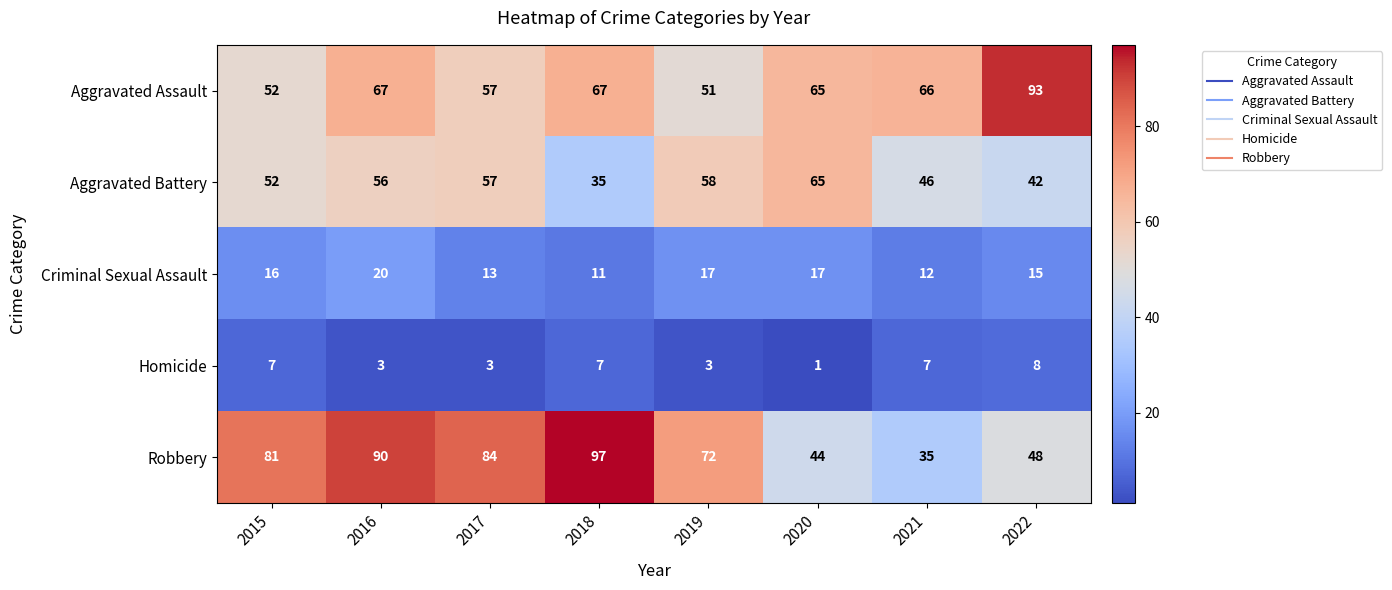

The value of Criminal Sexual Assault at 2020 is 17. True or false?

True